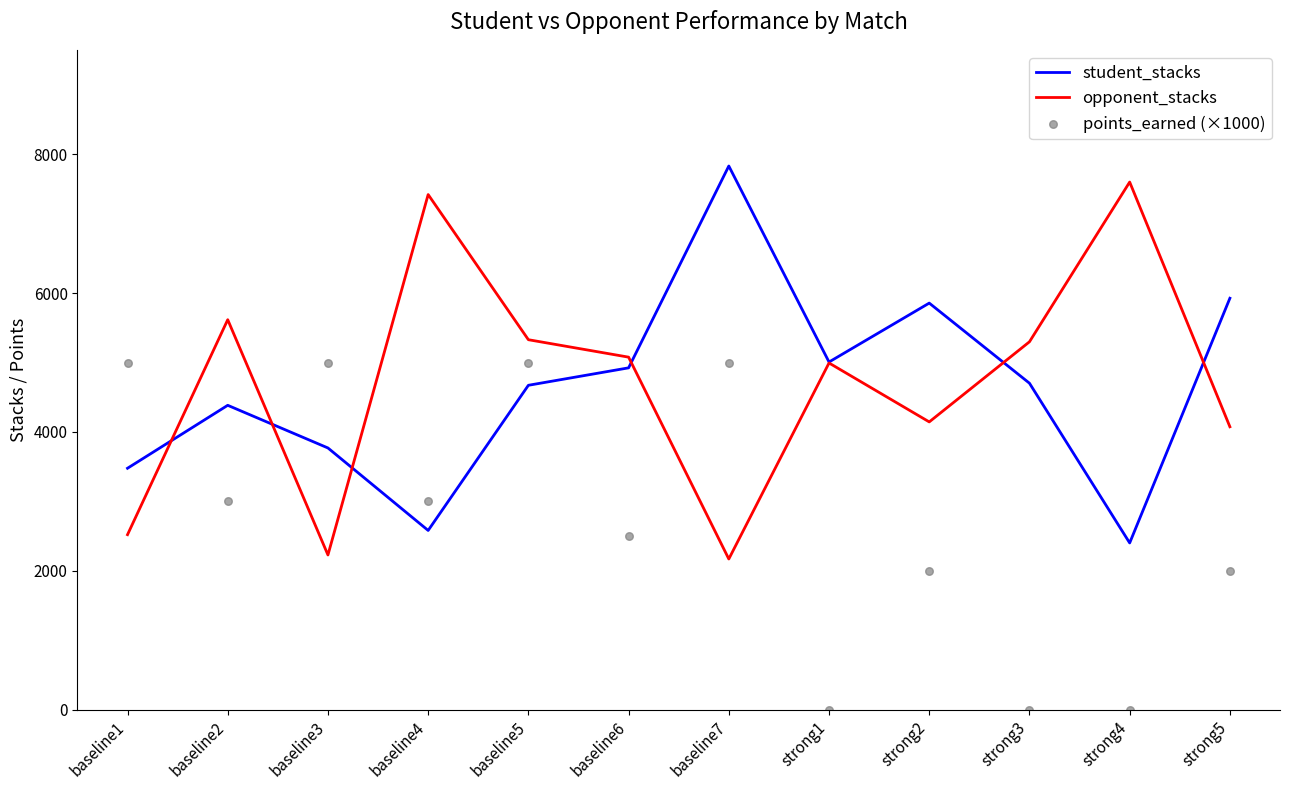

Which series has the largest total across all categories?

opponent_stacks